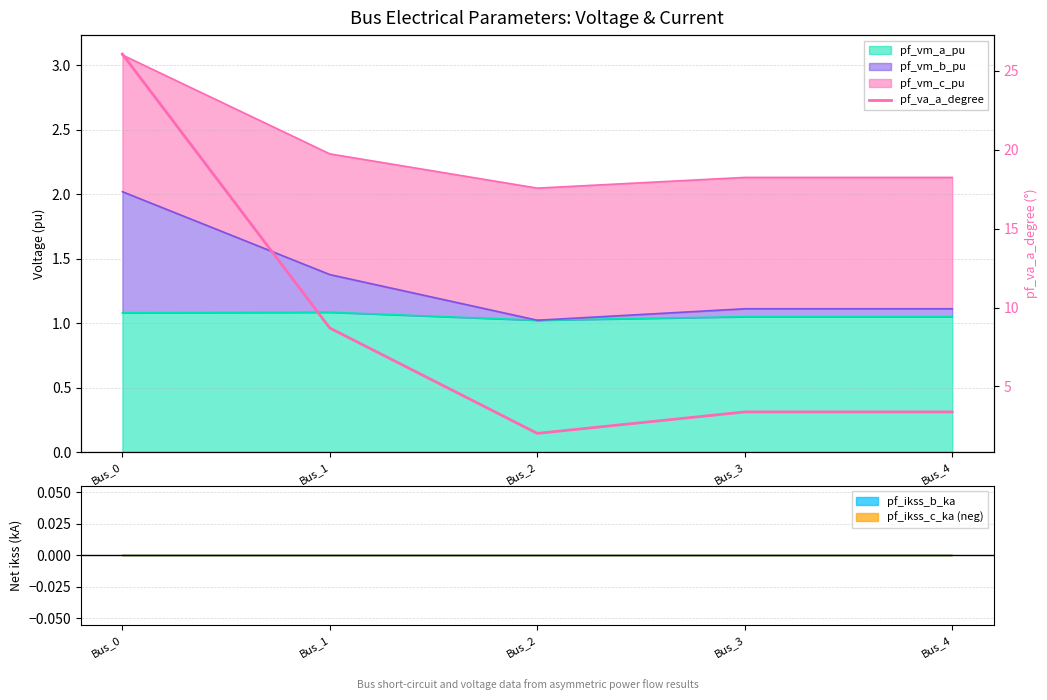

Reading right to left, what are all the values shown in this chart?

Bus_4=3.4	Bus_3=3.4	Bus_2=2.0	Bus_1=8.7	Bus_0=26.1